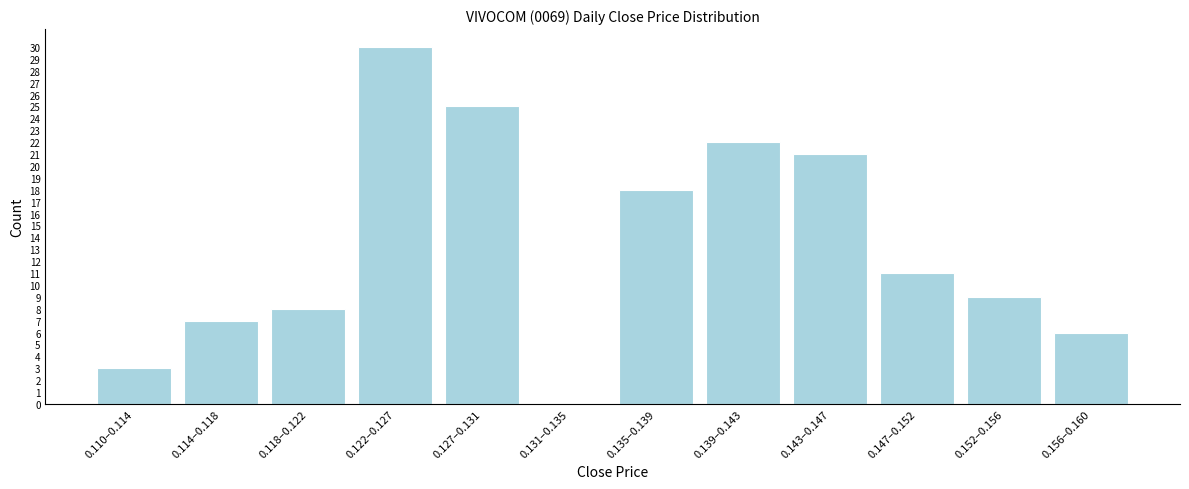

Reading left to right, list all the values displayed in this chart.

0.110–0.114=3	0.114–0.118=7	0.118–0.122=8	0.122–0.127=30	0.127–0.131=25	0.131–0.135=0	0.135–0.139=18	0.139–0.143=22	0.143–0.147=21	0.147–0.152=11	0.152–0.156=9	0.156–0.160=6